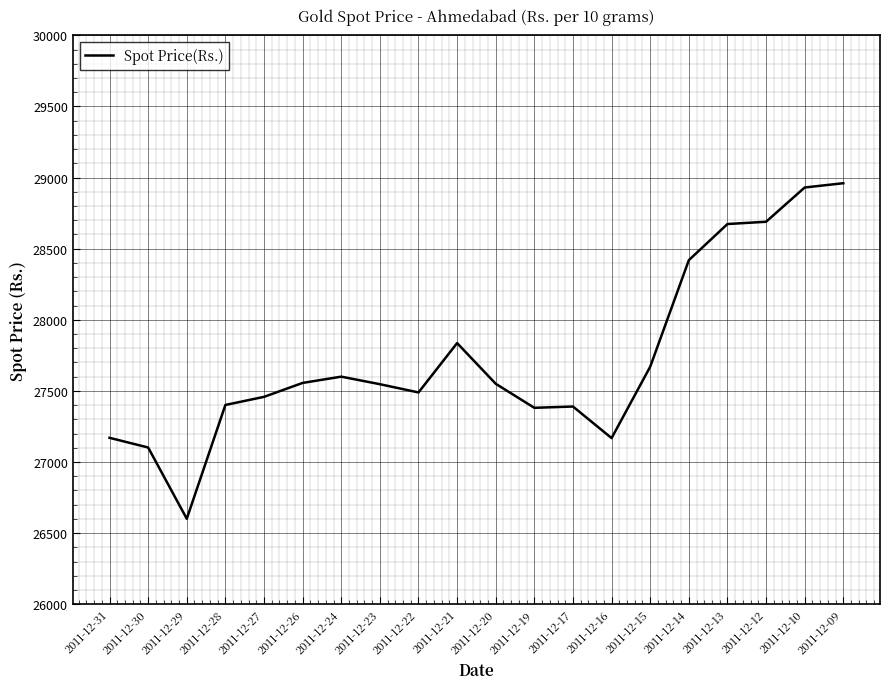

What is the smallest value displayed?

26601